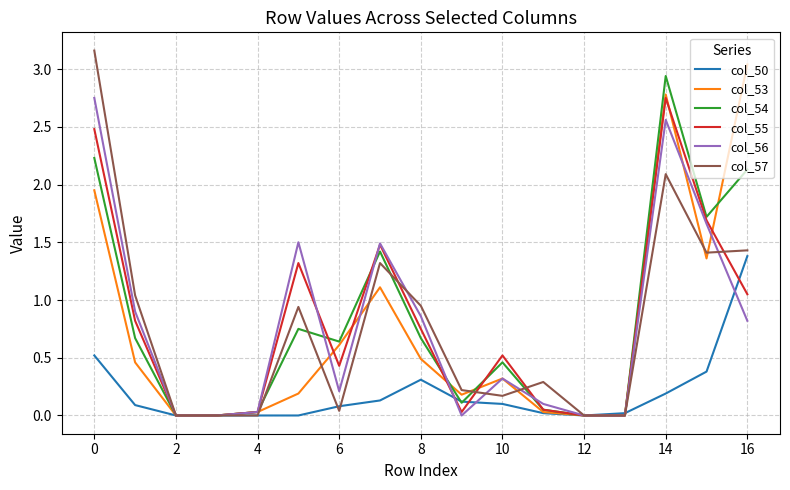

Where is the first local minimum for col_50?

12